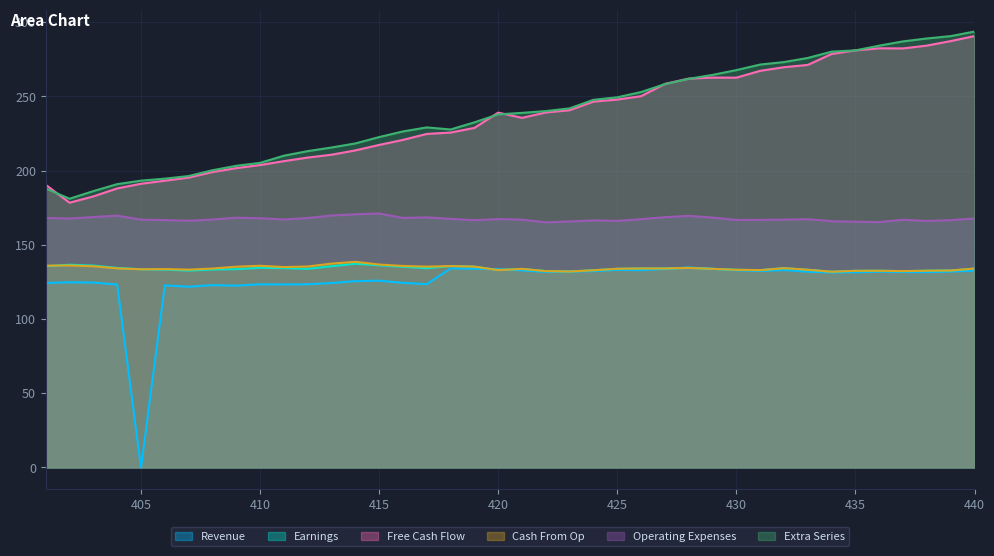

True or false: Extra Series has a value of 293.7 at 440.

True